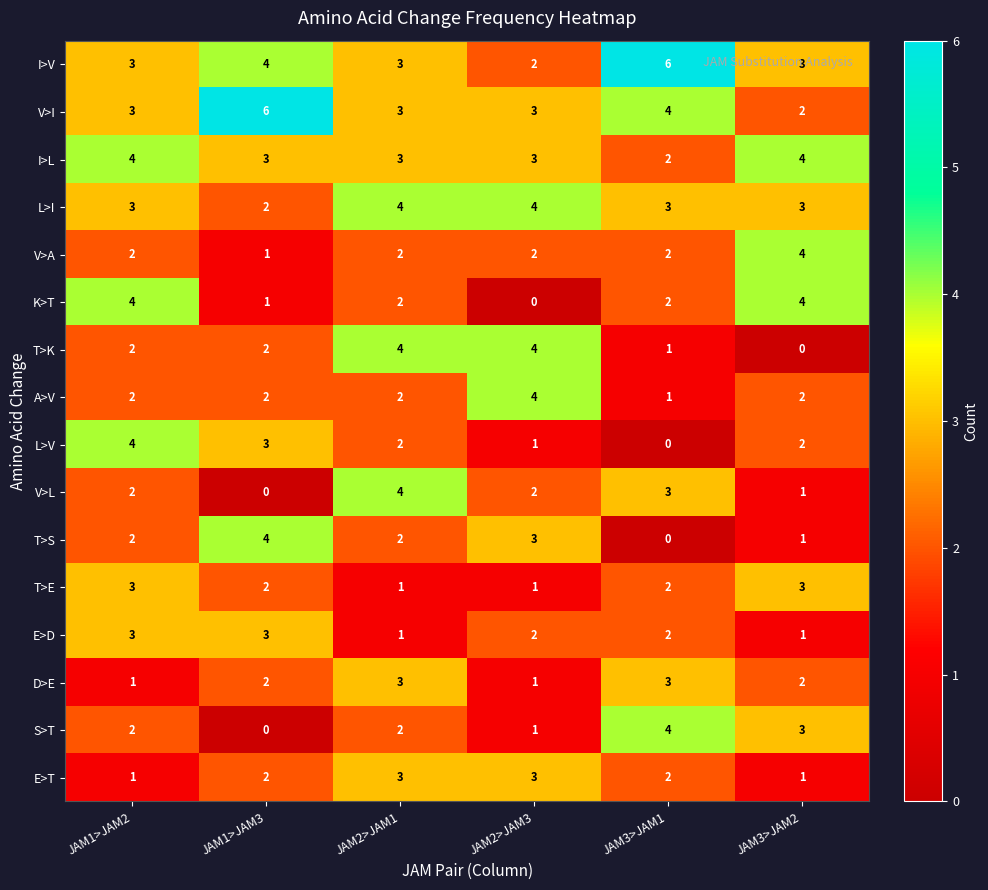

Is it true that V>L equals 0 at JAM3>JAM2?

False